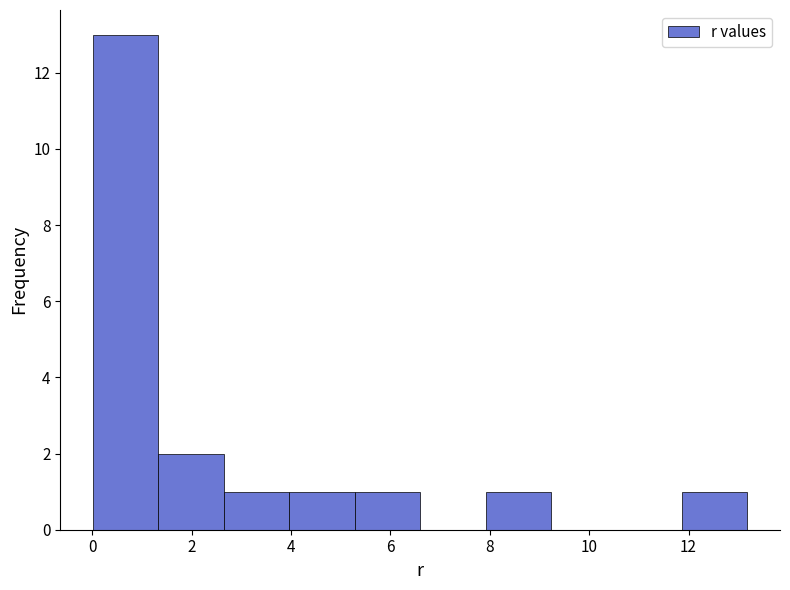

Reading left to right, transcribe this chart: for each bar, give the range it covers on the x-axis and its height. Neither the bar edges nor the heights are printed on the chart, so give them approximately, as read against the axes.

0.0 to 1.4: 13
1.4 to 2.6: 2
2.6 to 4.0: 1
4.0 to 5.2: 1
5.2 to 6.6: 1
6.6 to 8.0: 0
8.0 to 9.2: 1
9.2 to 10.6: 0
10.6 to 11.8: 0
11.8 to 13.2: 1